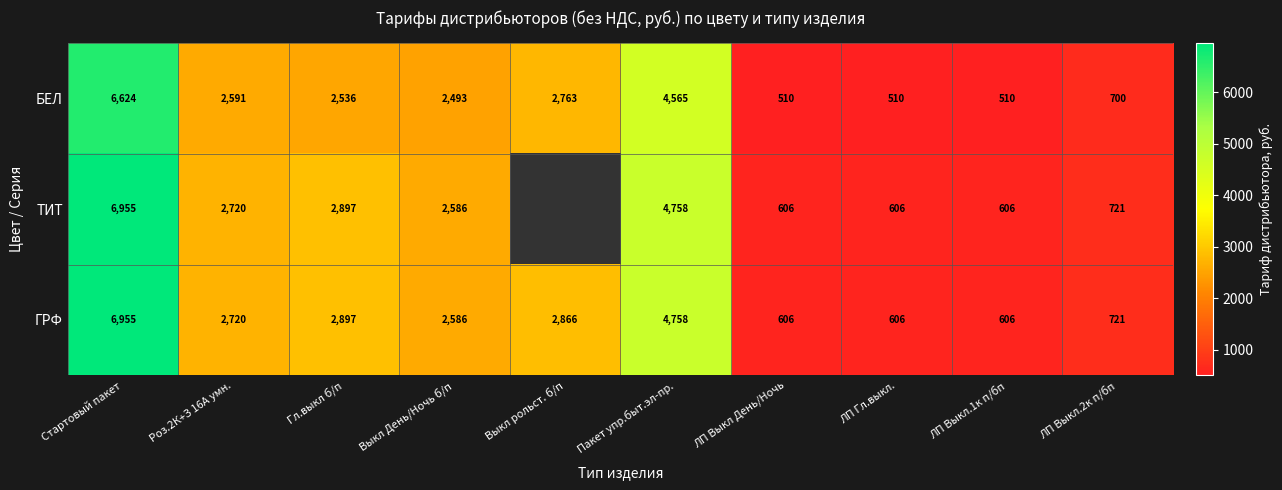

What is the total value across all series at ЛП Выкл.1к п/бп?

1722